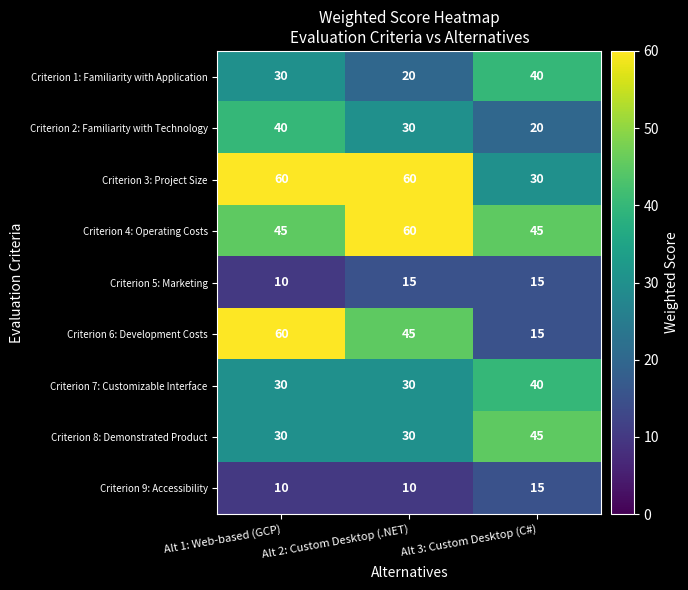

What is the difference between the highest and lowest values at Alt 1: Web-based (GCP)?

50